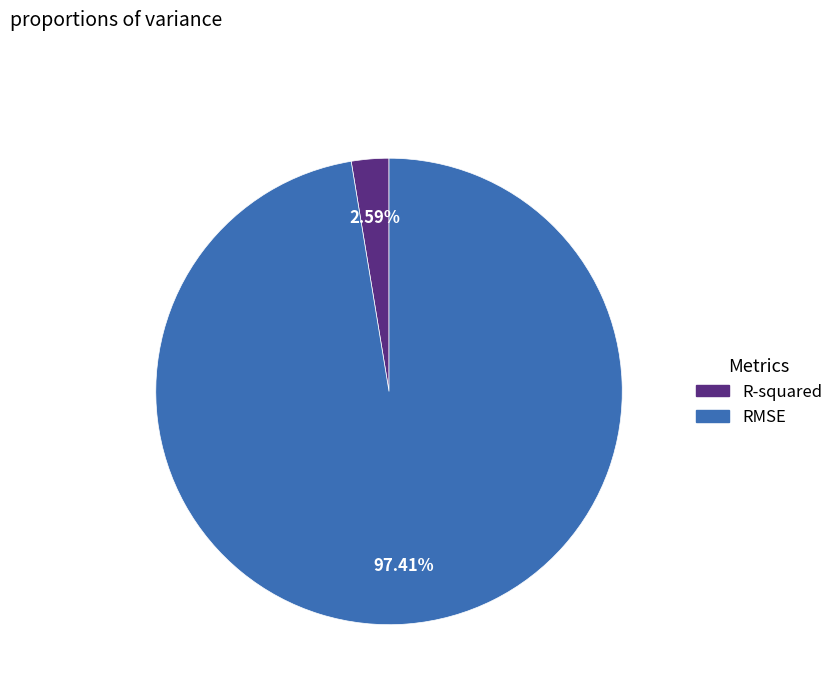

The RMSE slice represents 83% of the pie. True or false?

False